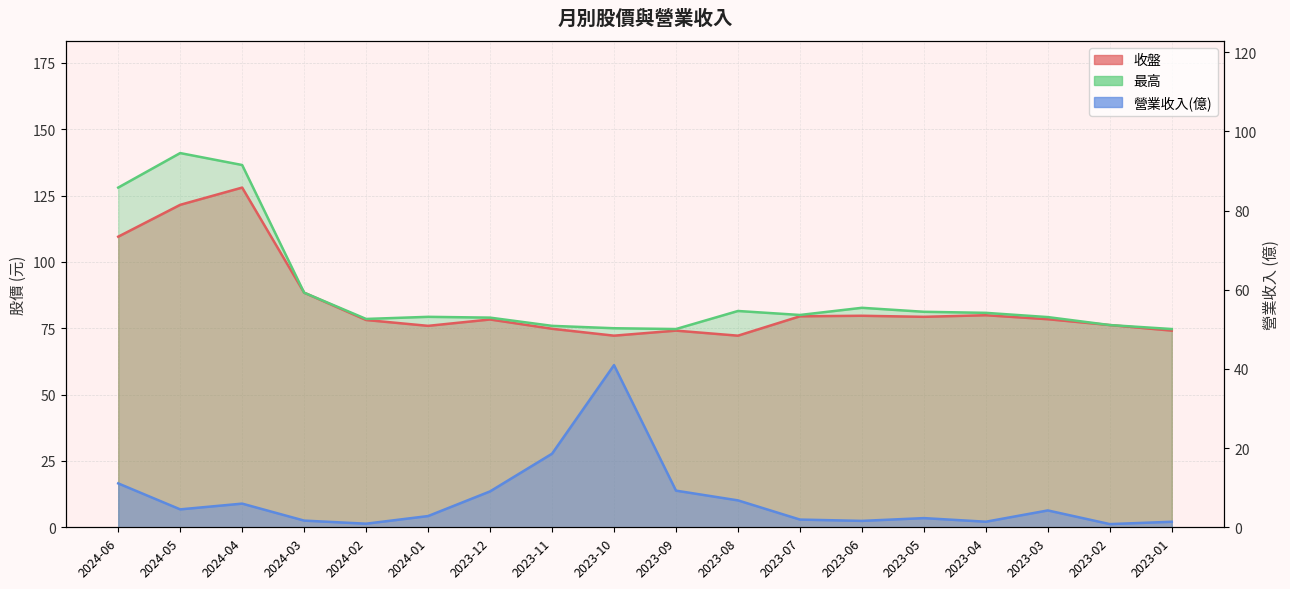

How many categories are shown in the chart?

18